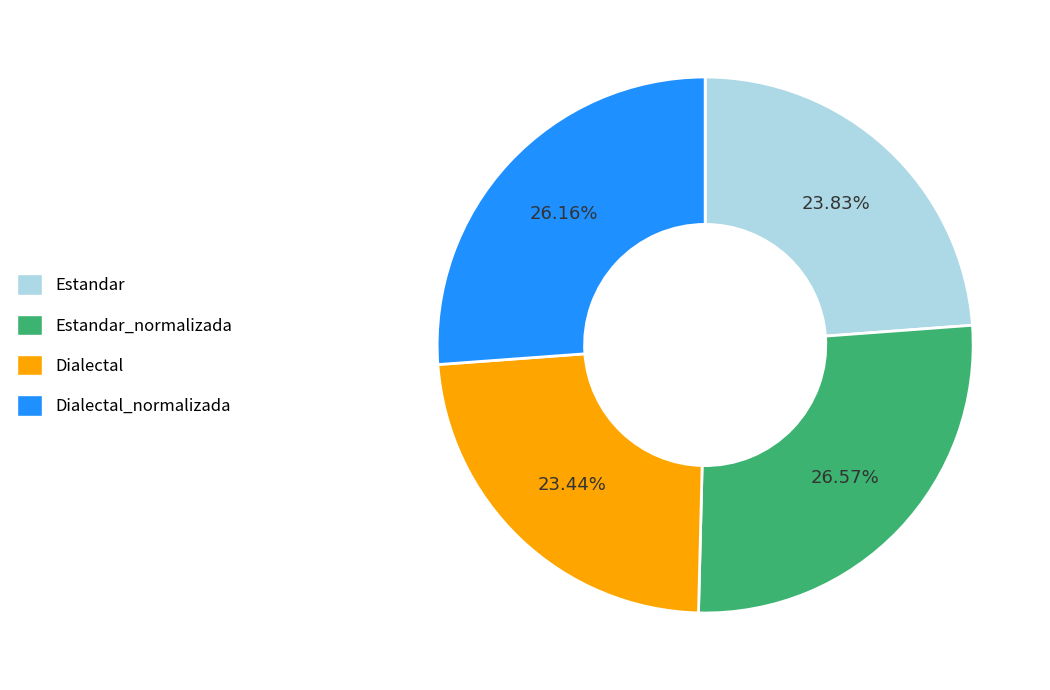

The Dialectal slice represents 37% of the pie. True or false?

False